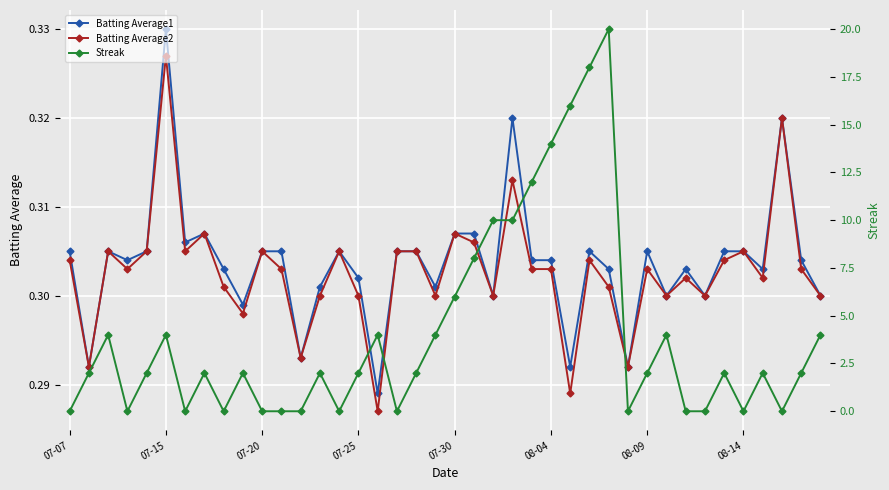

Reading left to right, transcribe all the data shown in this chart.

Batting Average1: 0.3	0.3	0.3	0.3	0.3	0.3	0.3	0.3	0.3	0.3	0.3	0.3	0.3	0.3	0.3	0.3	0.3	0.3	0.3	0.3	0.3	0.3	0.3	0.3	0.3	0.3	0.3	0.3	0.3	0.3	0.3	0.3	0.3	0.3	0.3	0.3	0.3	0.3	0.3	0.3
Batting Average2: 0.3	0.3	0.3	0.3	0.3	0.3	0.3	0.3	0.3	0.3	0.3	0.3	0.3	0.3	0.3	0.3	0.3	0.3	0.3	0.3	0.3	0.3	0.3	0.3	0.3	0.3	0.3	0.3	0.3	0.3	0.3	0.3	0.3	0.3	0.3	0.3	0.3	0.3	0.3	0.3
Streak: 0.0	2.0	4.0	0.0	2.0	4.0	0.0	2.0	0.0	2.0	0.0	0.0	0.0	2.0	0.0	2.0	4.0	0.0	2.0	4.0	6.0	8.0	10.0	10.0	12.0	14.0	16.0	18.0	20.0	0.0	2.0	4.0	0.0	0.0	2.0	0.0	2.0	0.0	2.0	4.0